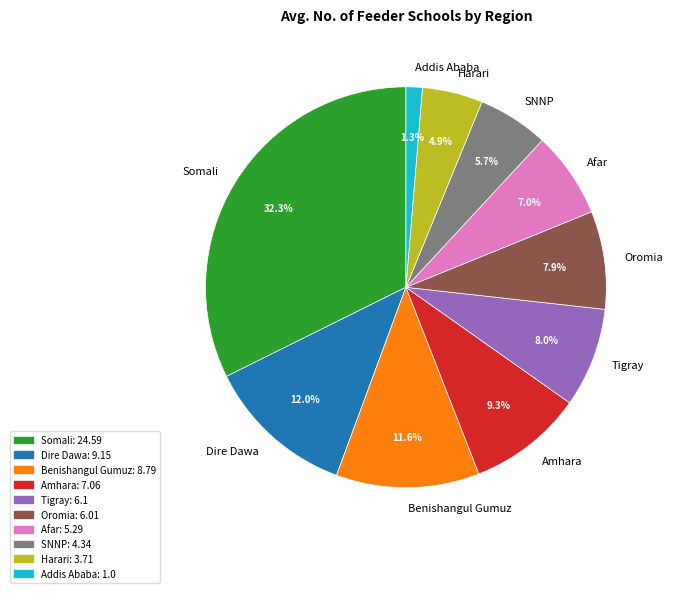

Is Benishangul Gumuz the majority of the pie?

No